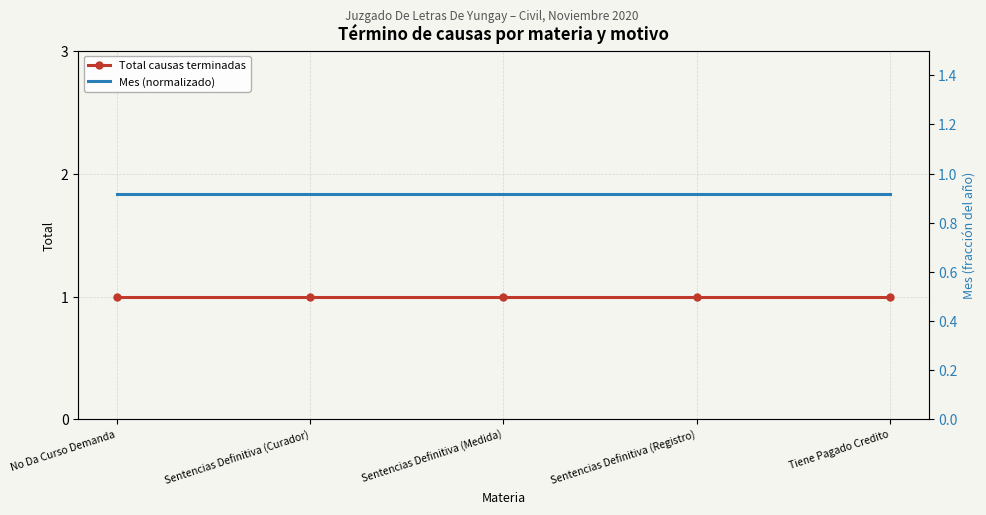

What is the minimum value for Mes (normalizado)?

0.9